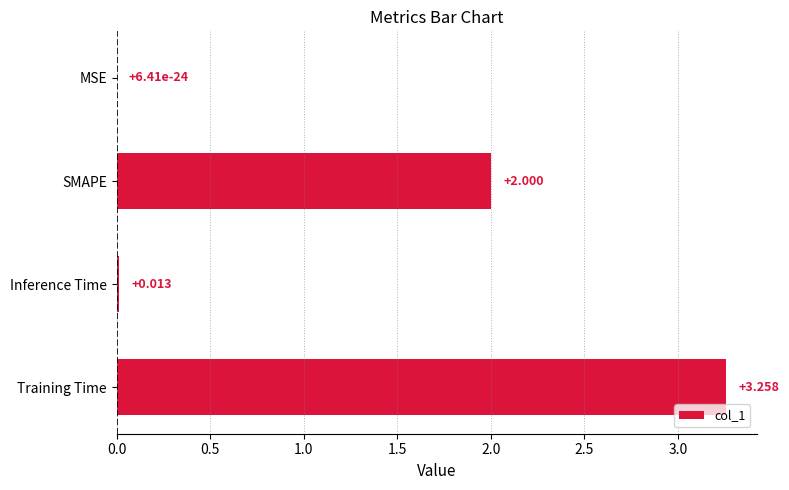

Between Training Time and Inference Time, which is larger?

Training Time